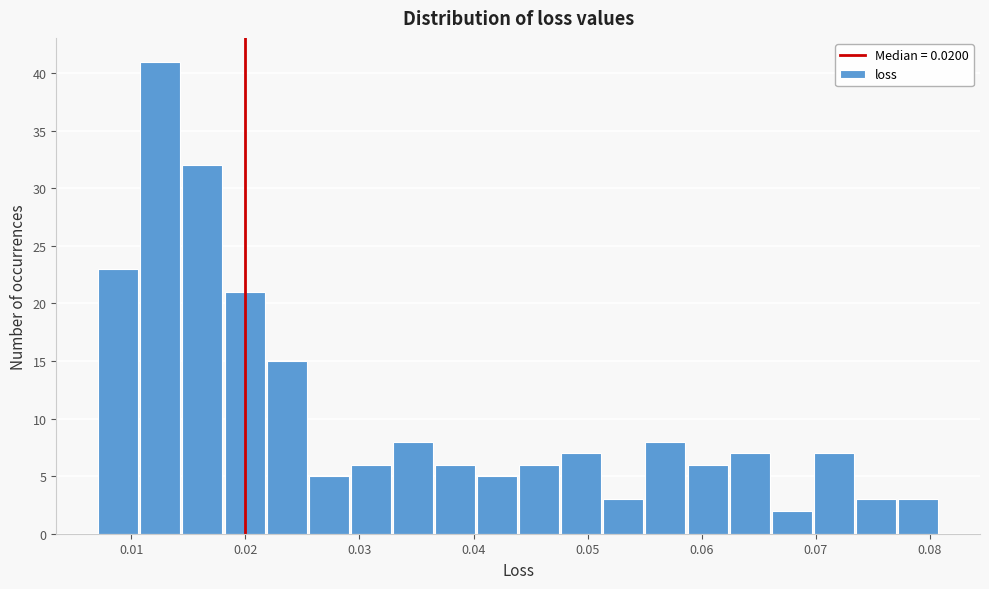

Read against the x-axis, roughly where is the centre of the tallest bar?

0.013